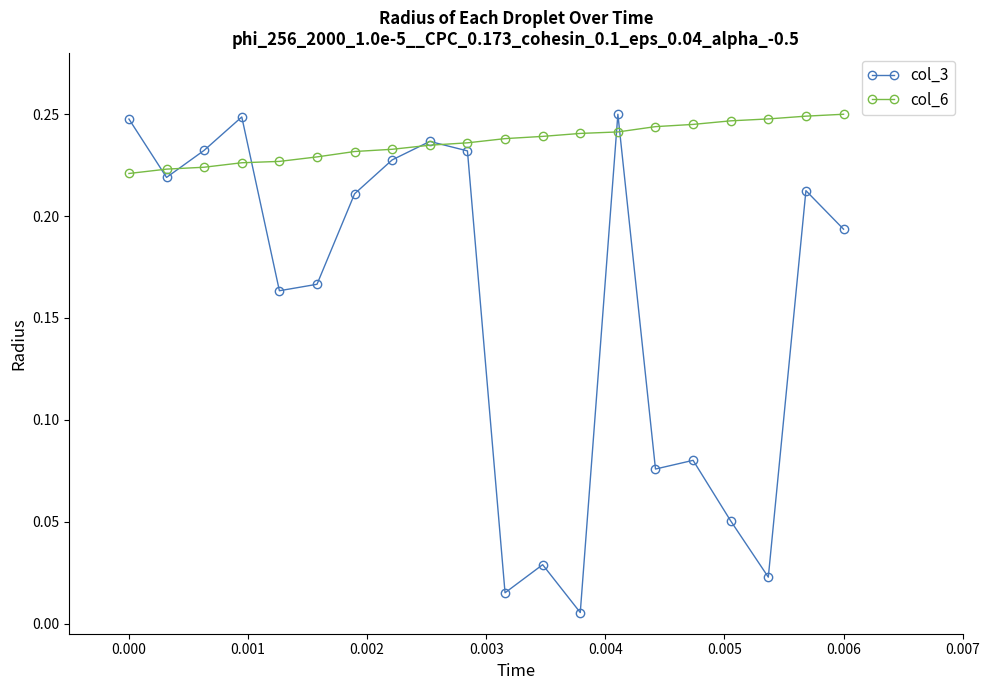

Count the col_6 values in the range 0 to 1.

20